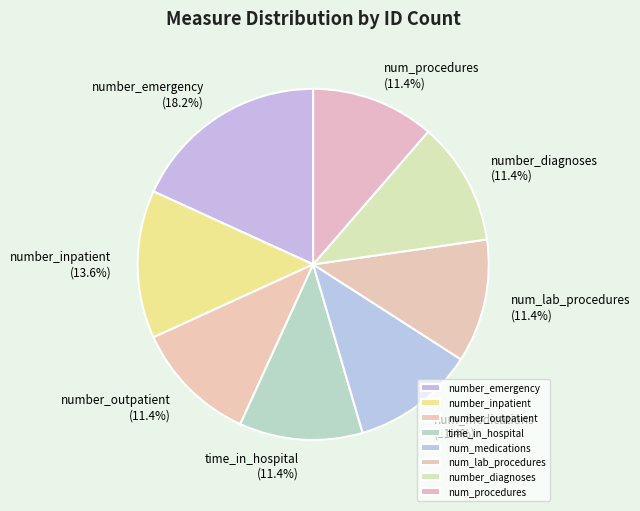

Count the number of slices in the pie.

8